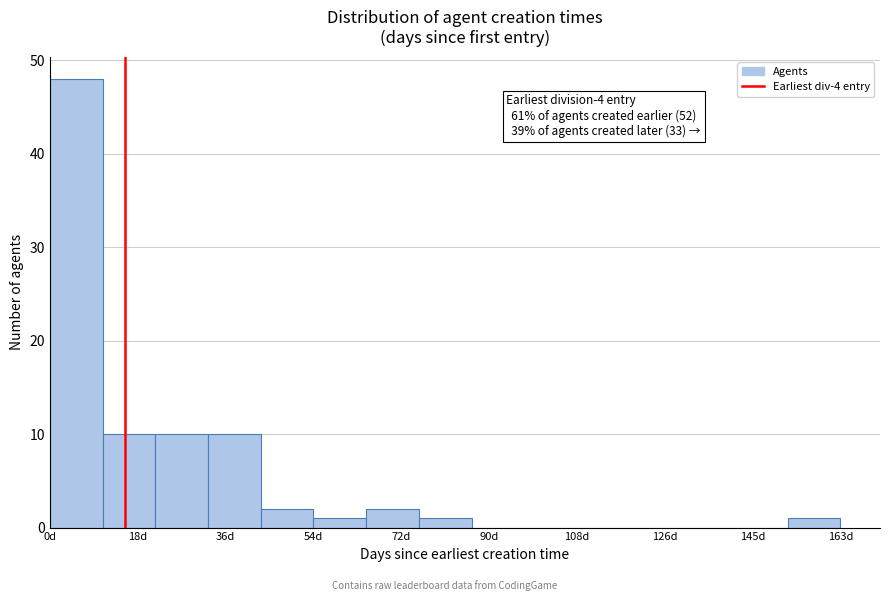

Which range on the x-axis has the tallest bar?

0 to 10